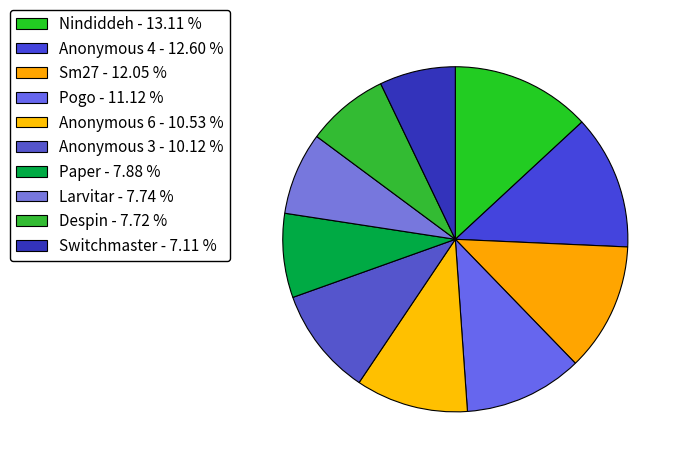

To the nearest percent, what percentage of the pie is Sm27?

12%